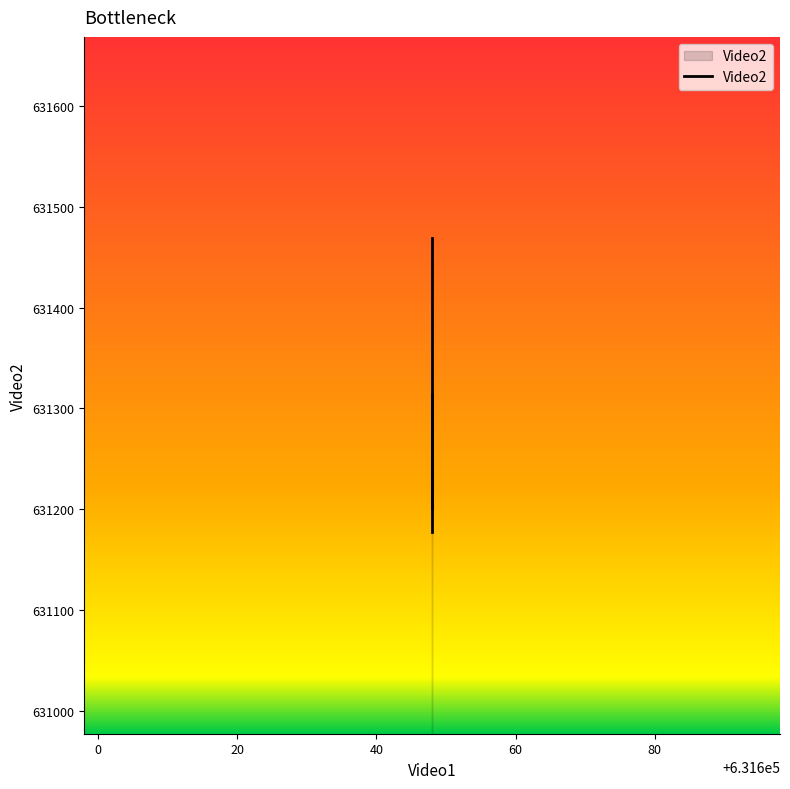

At which label is the value closest to 631323?

631648